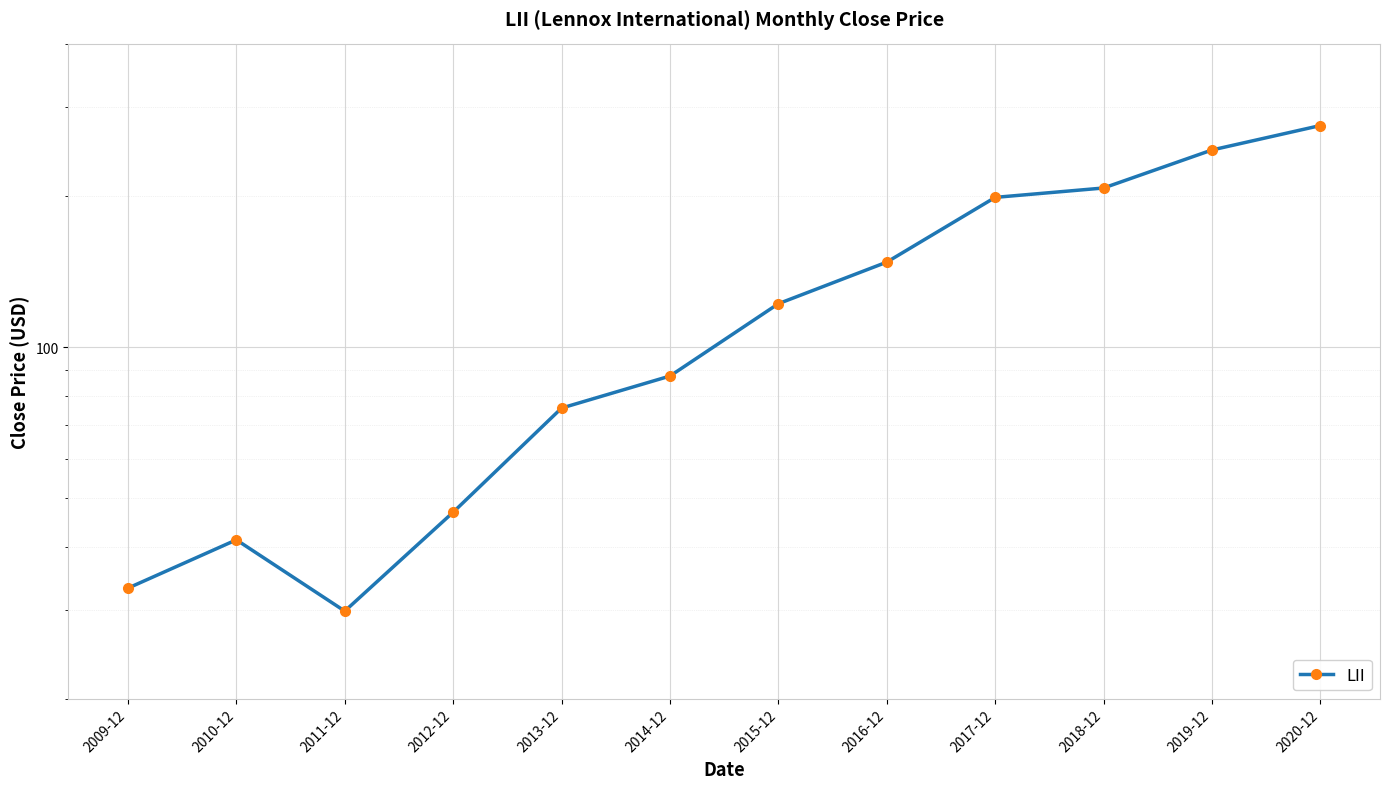

The chart shows a value of 57.2 at 2020-12. True or false?

False